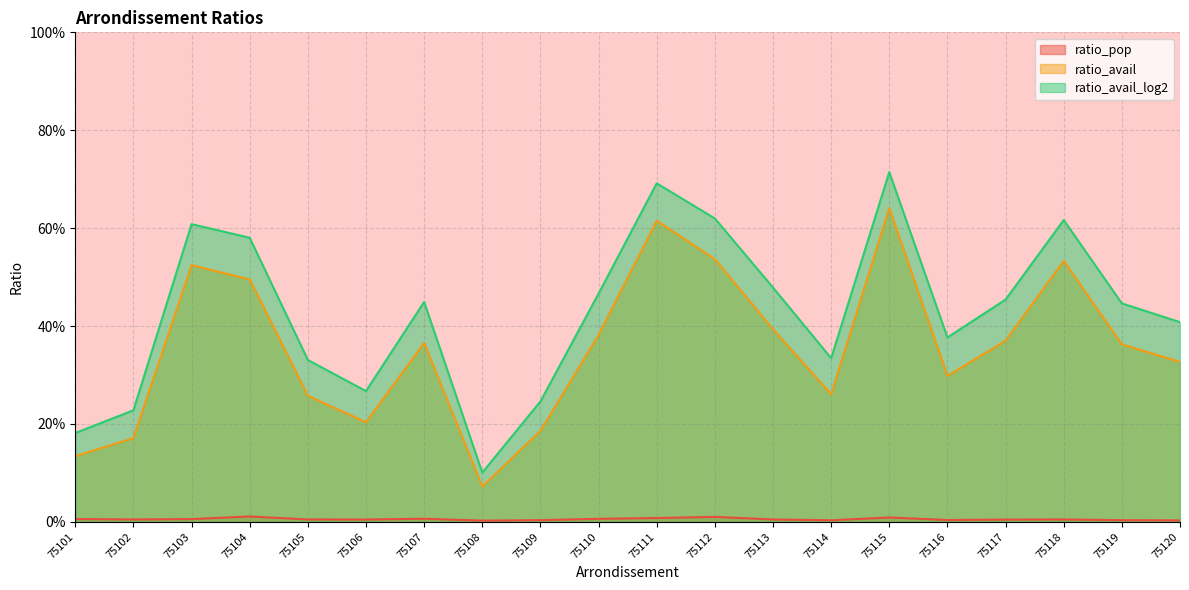

Reading right to left, extract all data points from this chart.

ratio_pop: 75120=0.0	75119=0.0	75118=0.0	75117=0.0	75116=0.0	75115=0.0	75114=0.0	75113=0.0	75112=0.0	75111=0.0	75110=0.0	75109=0.0	75108=0.0	75107=0.0	75106=0.0	75105=0.0	75104=0.0	75103=0.0	75102=0.0	75101=0.0
ratio_avail: 75120=0.3	75119=0.4	75118=0.5	75117=0.4	75116=0.3	75115=0.6	75114=0.3	75113=0.4	75112=0.5	75111=0.6	75110=0.4	75109=0.2	75108=0.1	75107=0.4	75106=0.2	75105=0.3	75104=0.5	75103=0.5	75102=0.2	75101=0.1
ratio_avail_log2: 75120=0.4	75119=0.4	75118=0.6	75117=0.5	75116=0.4	75115=0.7	75114=0.3	75113=0.5	75112=0.6	75111=0.7	75110=0.5	75109=0.2	75108=0.1	75107=0.4	75106=0.3	75105=0.3	75104=0.6	75103=0.6	75102=0.2	75101=0.2